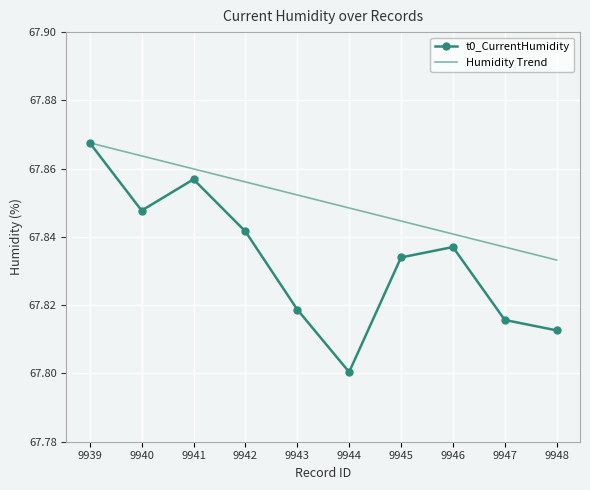

Which category has the lowest value across all series?

9944